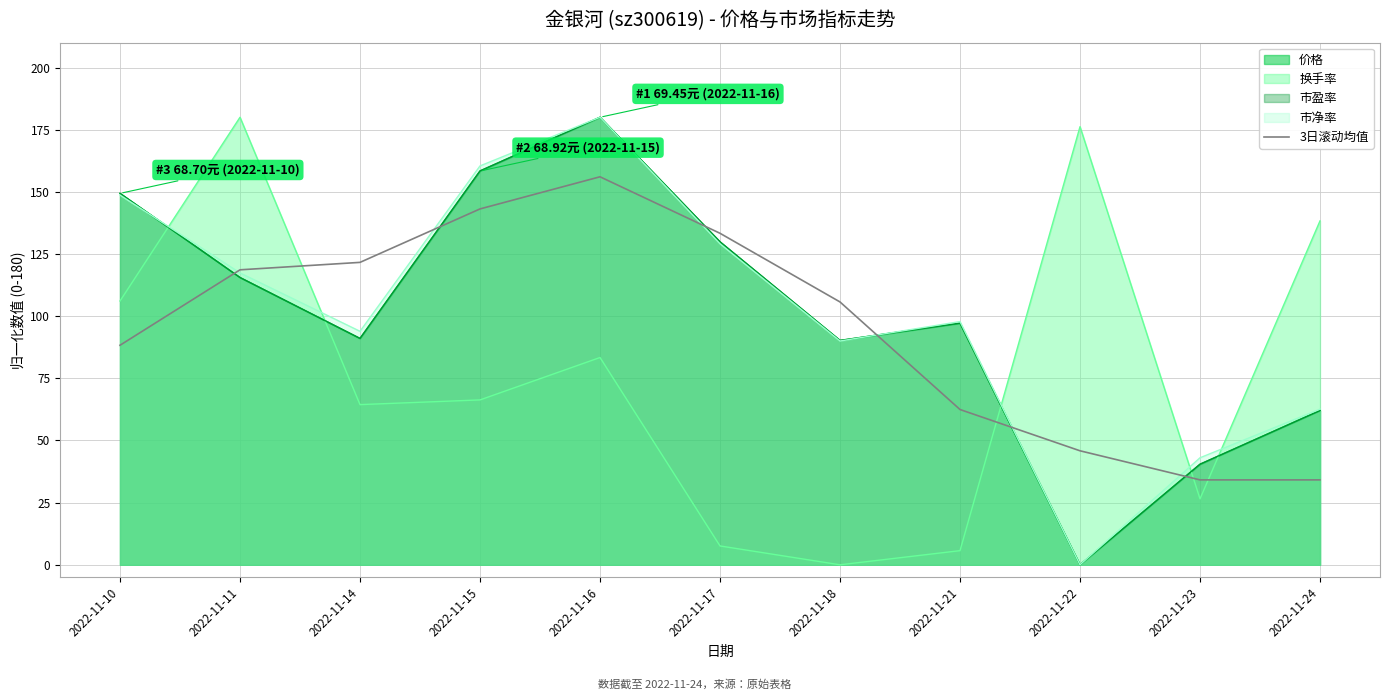

How many times do 换手率 and 市净率 cross each other?

5